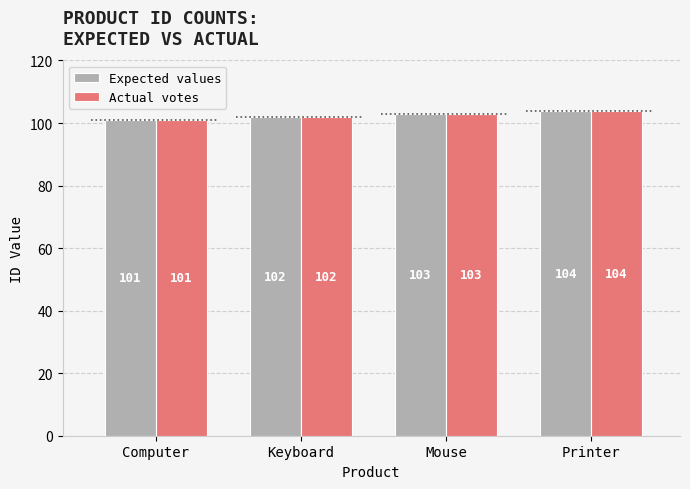

Reading right to left, extract all data points from this chart.

Expected values: Printer=104	Mouse=103	Keyboard=102	Computer=101
Actual votes: Printer=104	Mouse=103	Keyboard=102	Computer=101